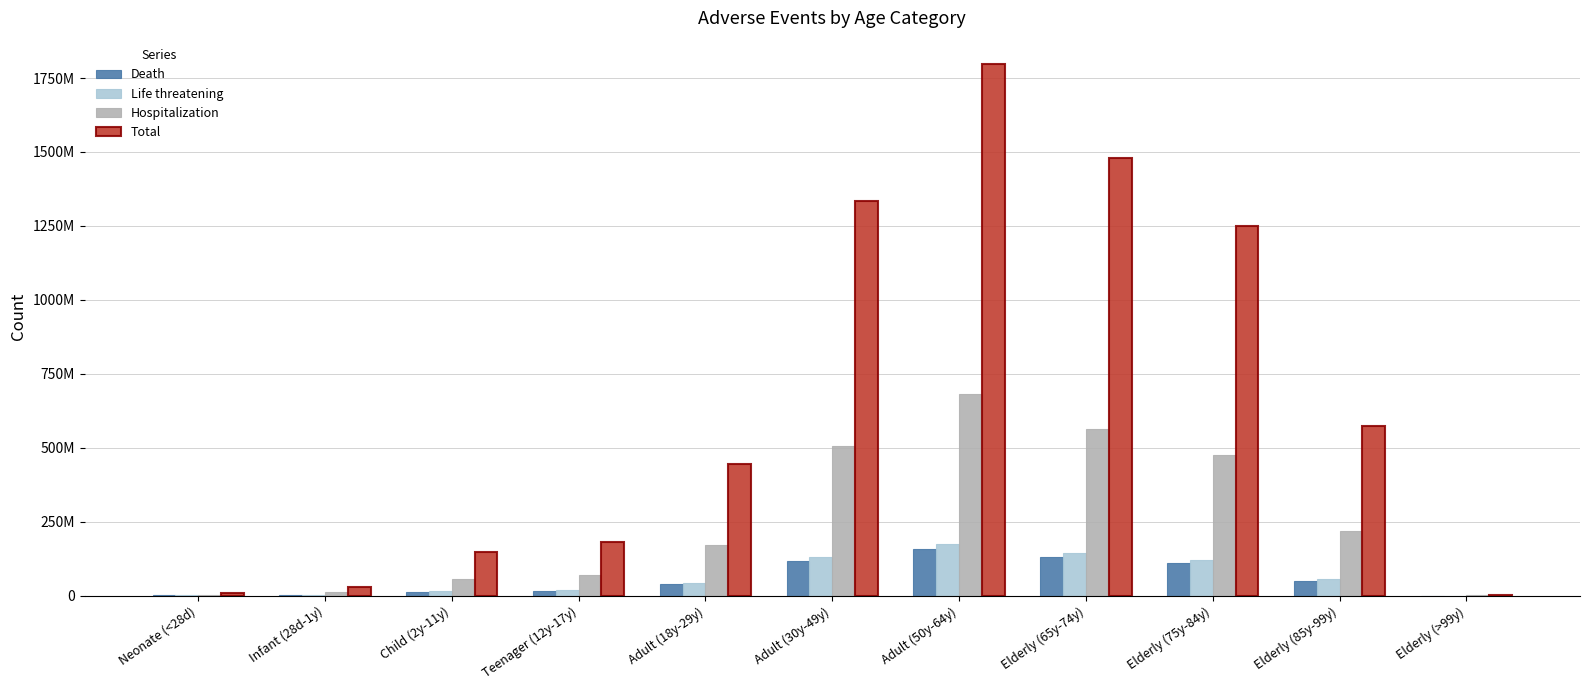

What is the minimum value for Death?

169200.3